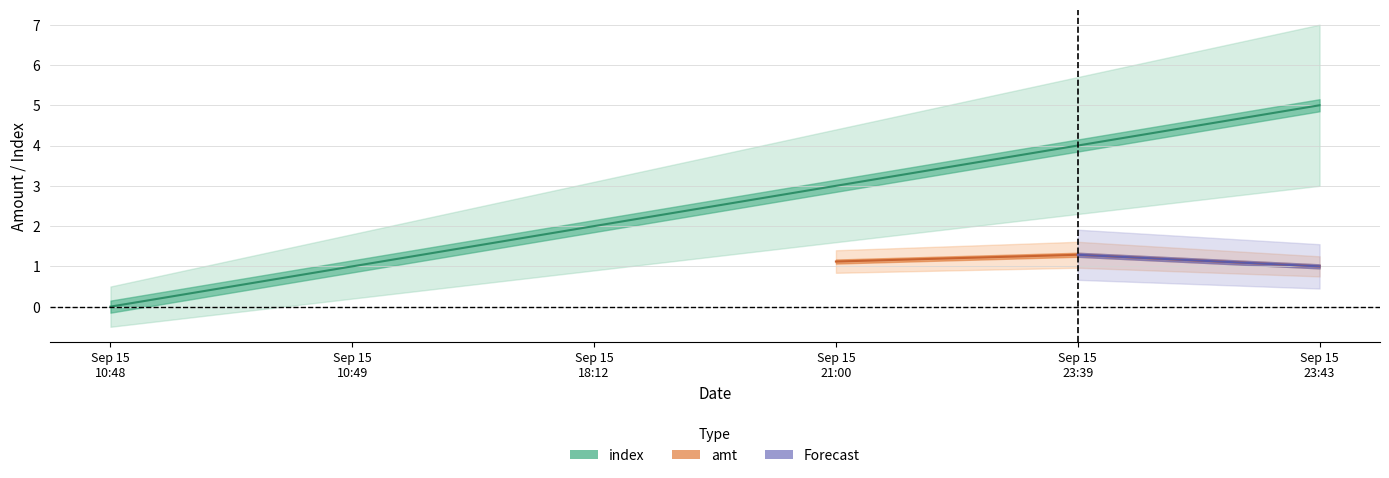

True or false: the data shows 3 at Sep 15 18:12.

False